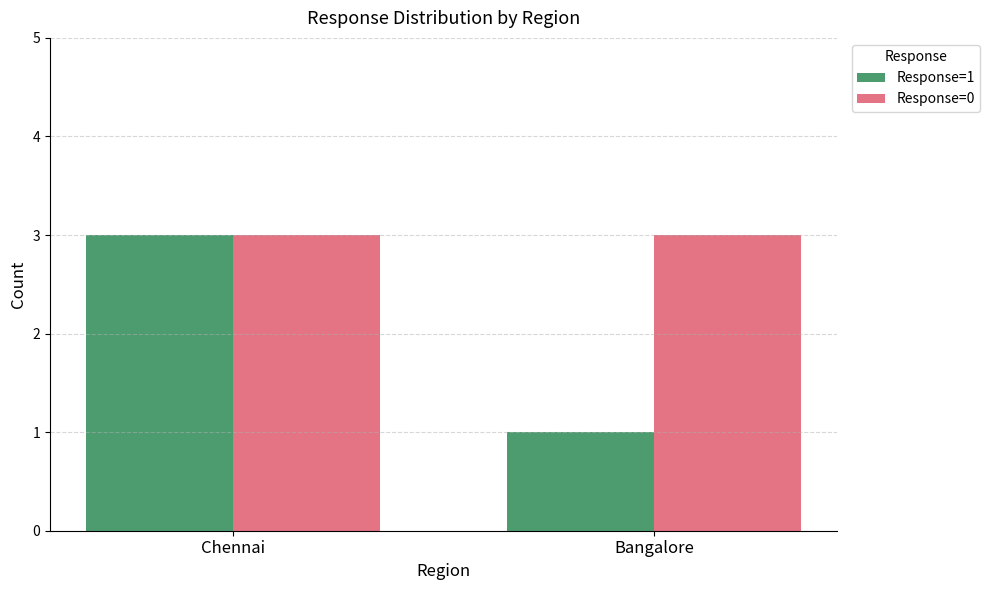

Read the Response=0 value at Chennai.

3